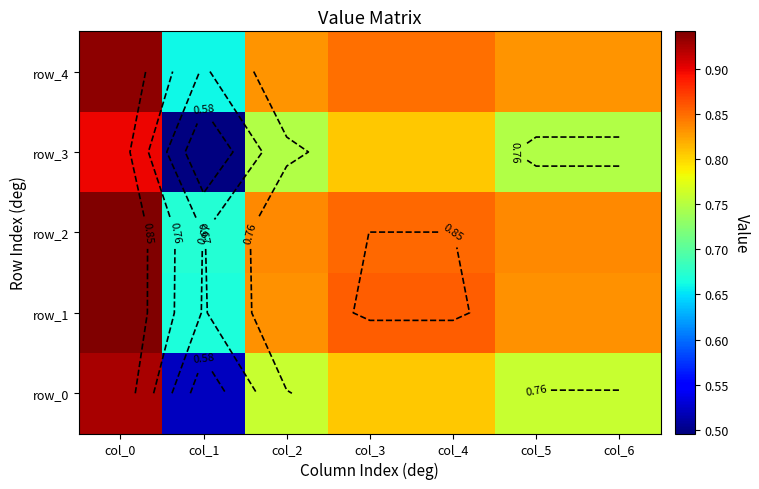

At col_0, list the series in order from smallest to largest.

row_3, row_0, row_4, row_2, row_1